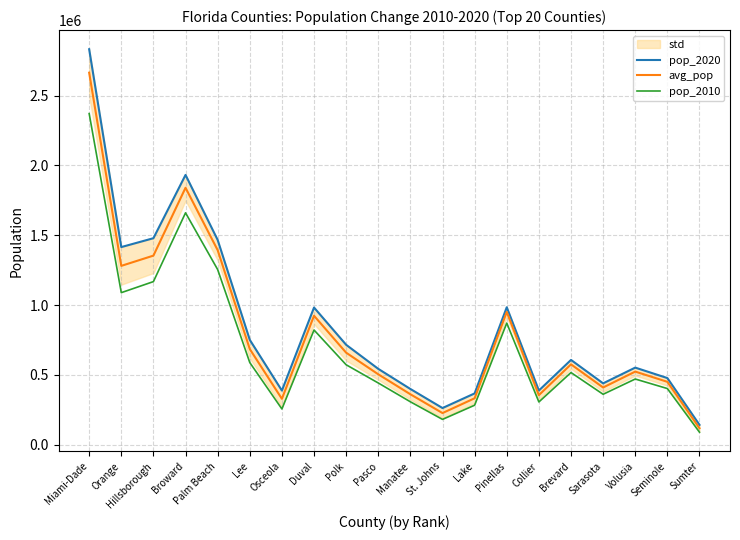

What value does the avg_pop series have at Duval?

923171.5